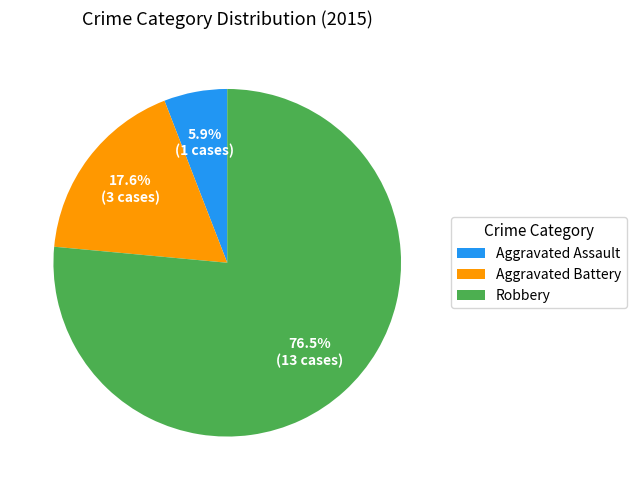

What is the majority slice?

Robbery